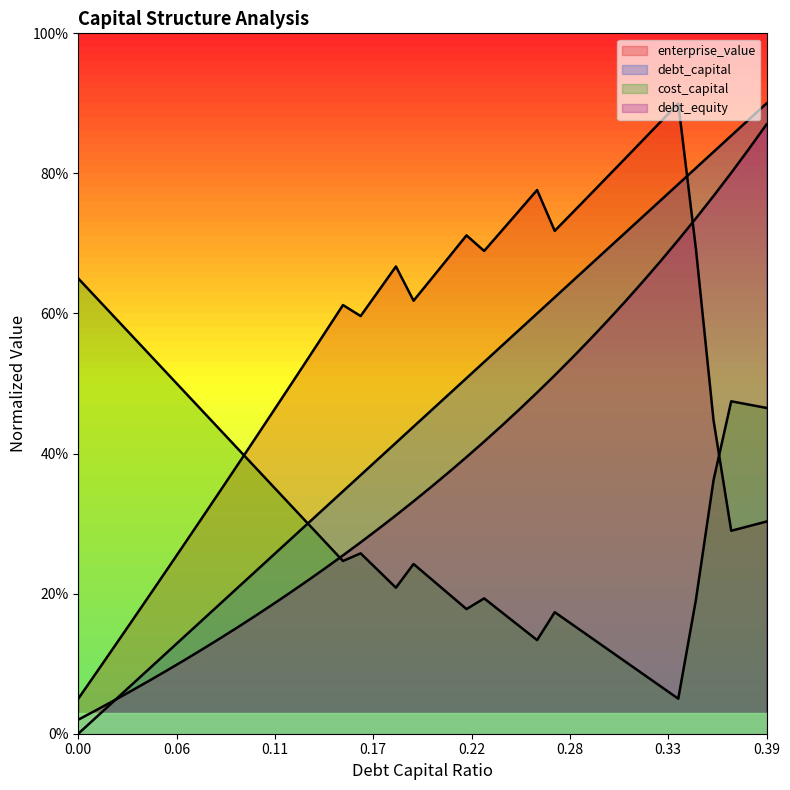

Read the debt_equity value at 0.11.

0.2